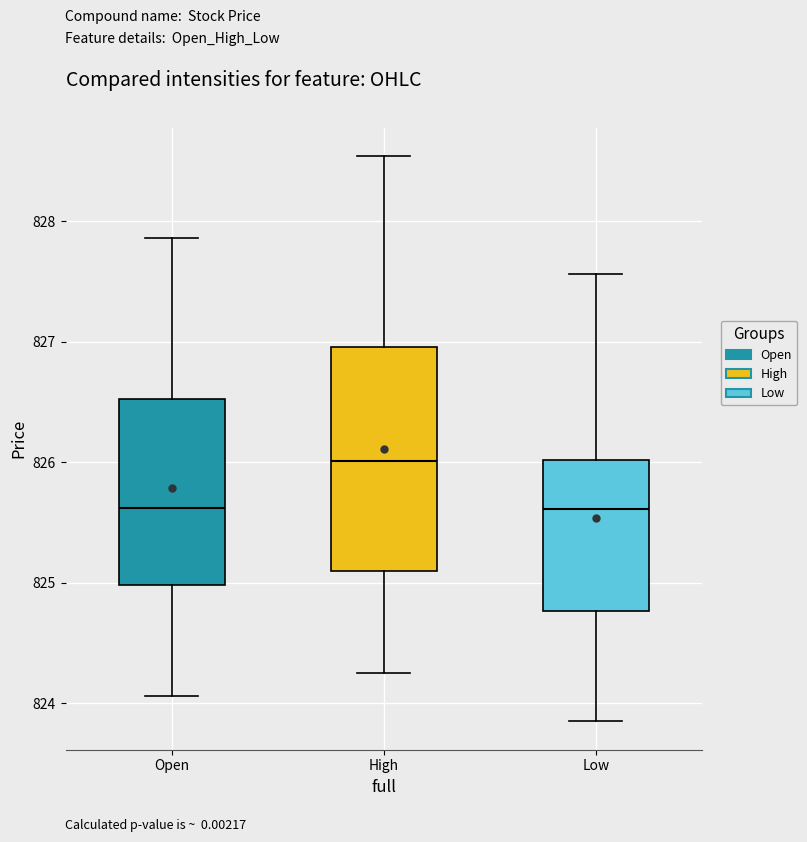

Comparing the boxes themselves (not the whiskers), which one is the tallest?

High